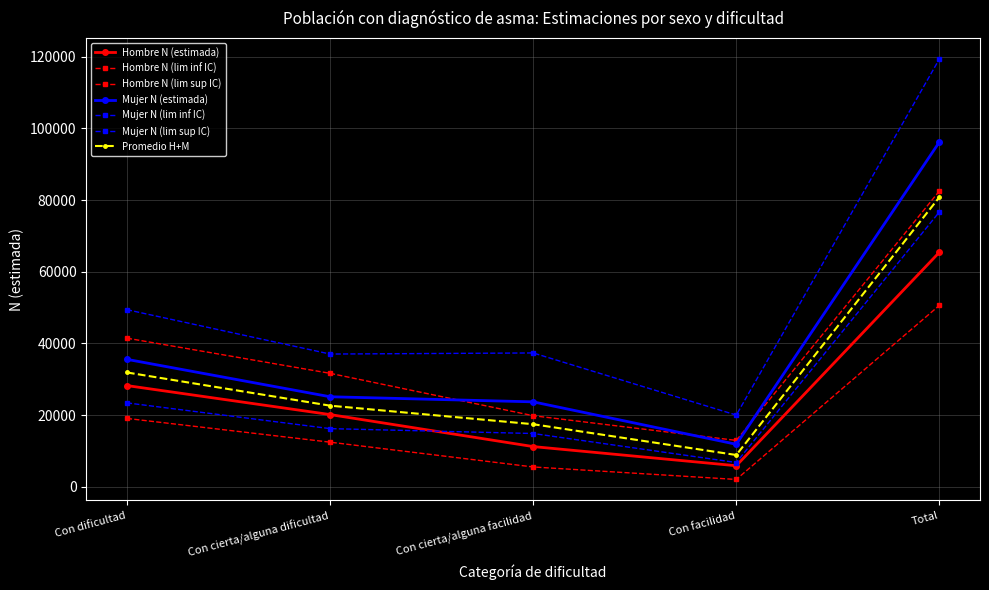

How many distinct data groups are displayed?

7